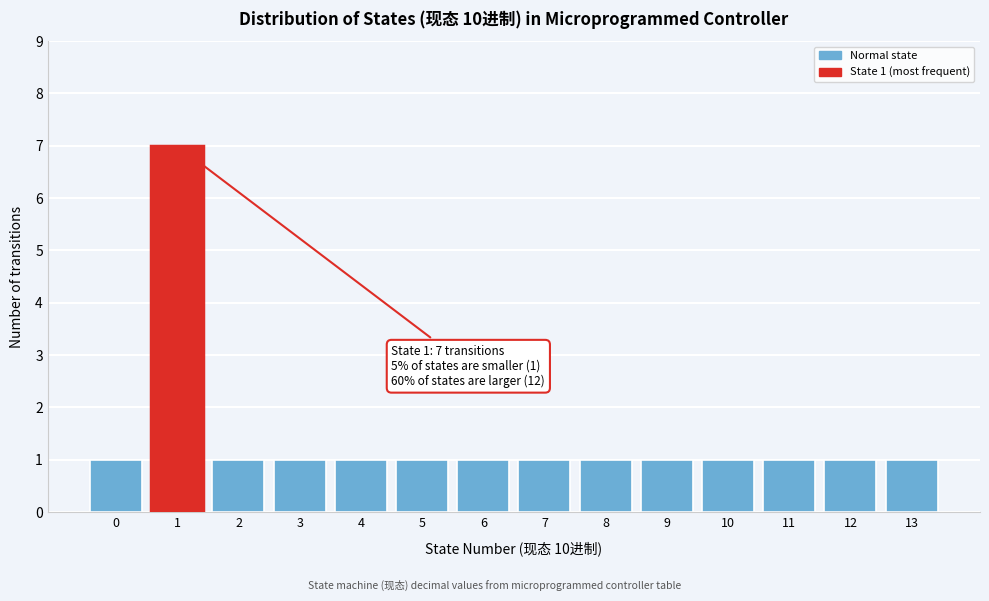

Reading left to right, what are all the values shown in this chart?

1	7	1	1	1	1	1	1	1	1	1	1	1	1